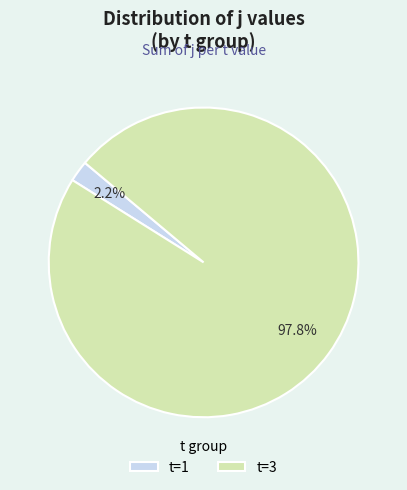

Combined, do t=3 and t=1 account for over 50%?

Yes